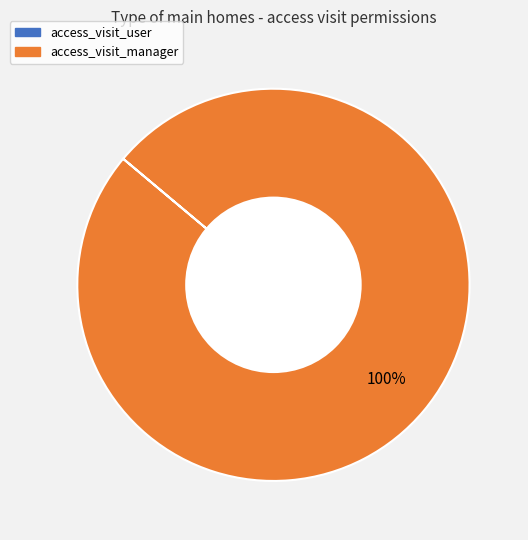

What is the largest slice in the pie chart?

access_visit_manager